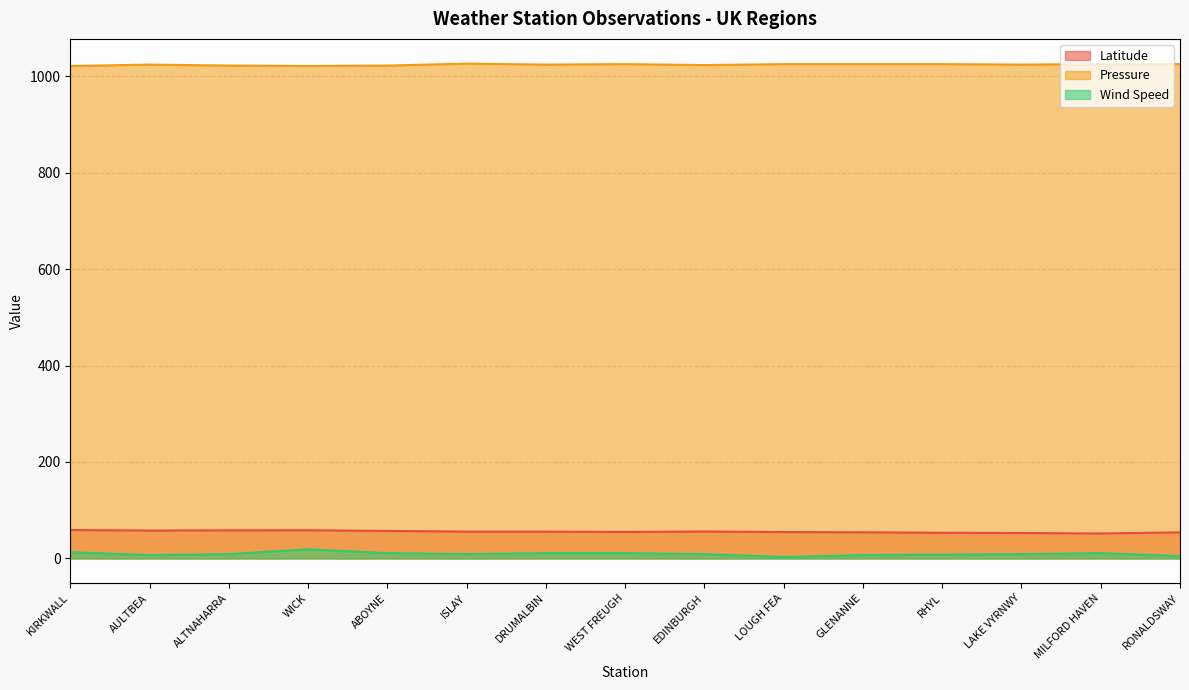

What is the greatest value displayed?

1026.0